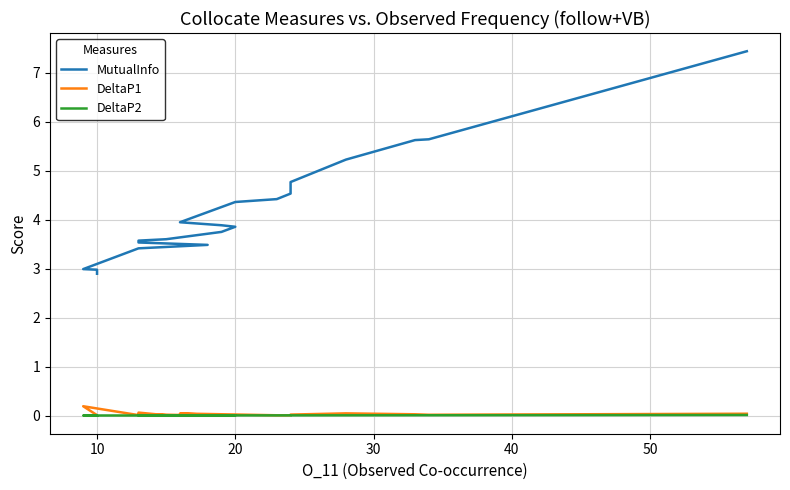

How many times do DeltaP2 and DeltaP1 cross each other?

4